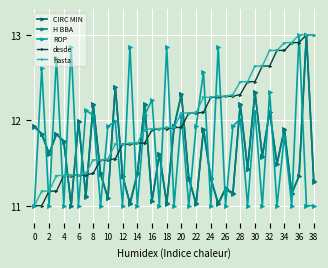

How many interior local peaks does the CIRC MIN series have?

14